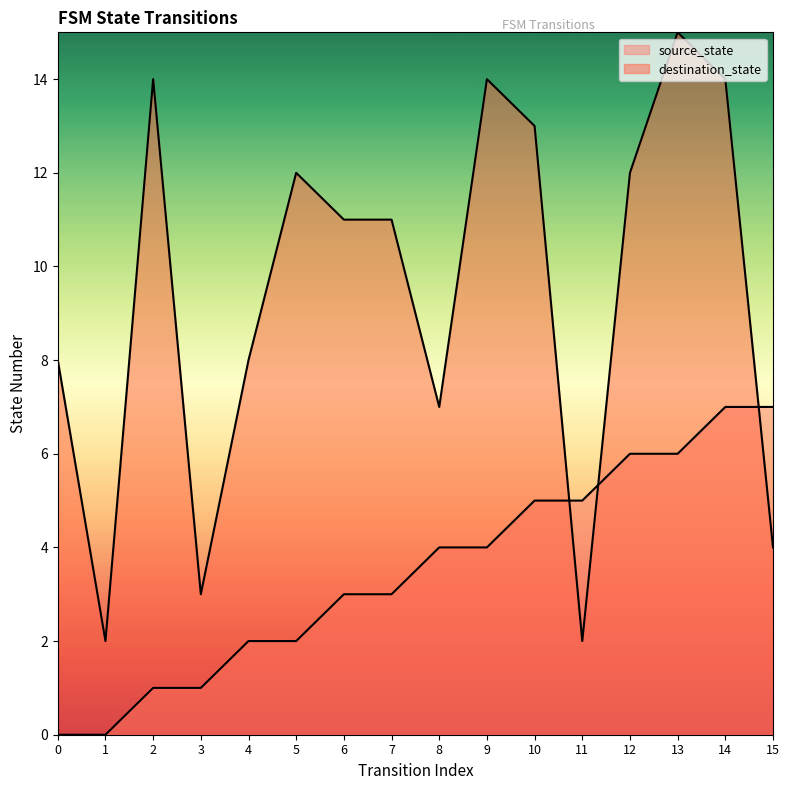

How many source_state values are between 2 and 6?

10